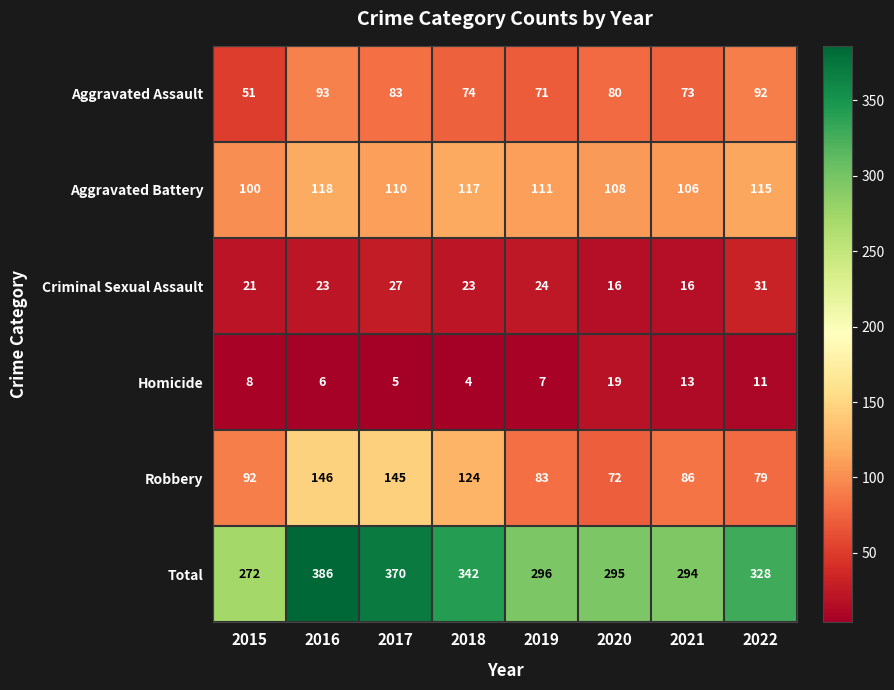

What is the sum of all Homicide values?

73